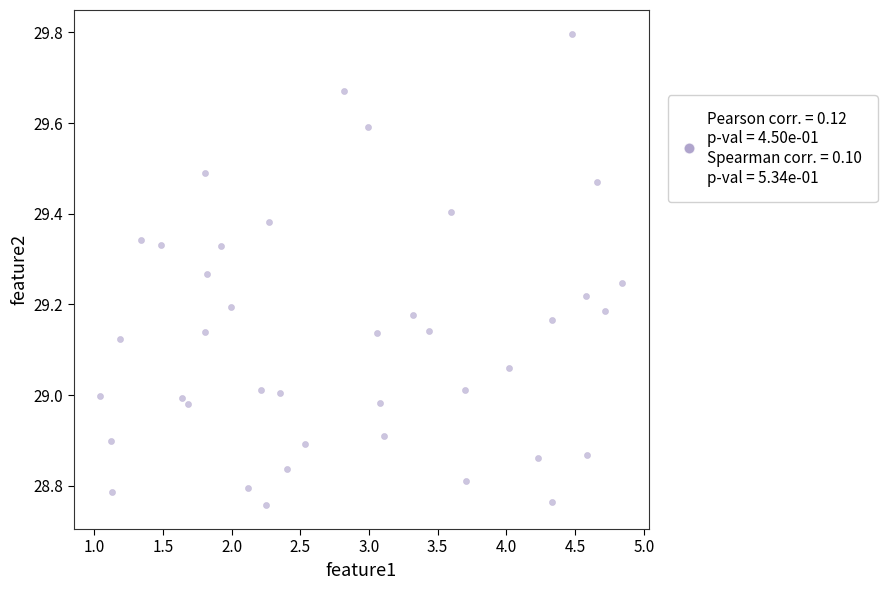

What is the range of Y values (max minus min)?

1.0